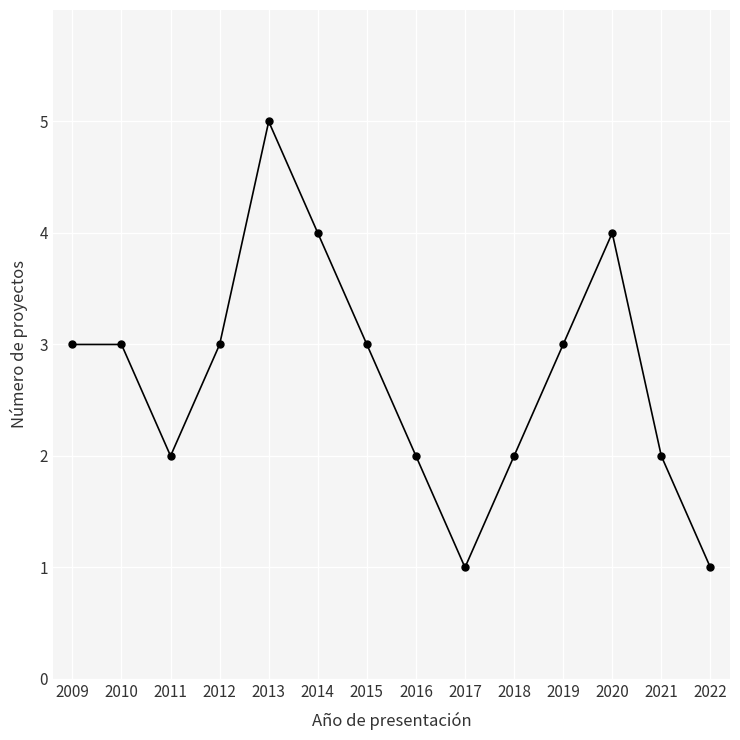

What is the value of the 11th point from the left?

3